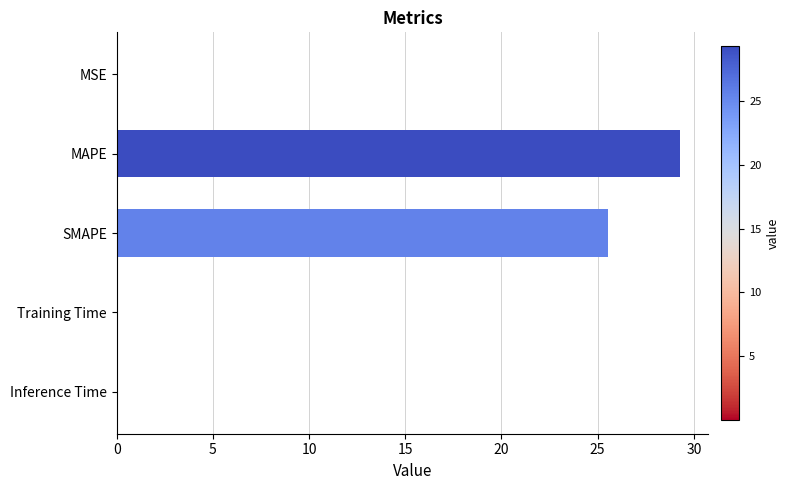

What is the sum of all values?

54.9